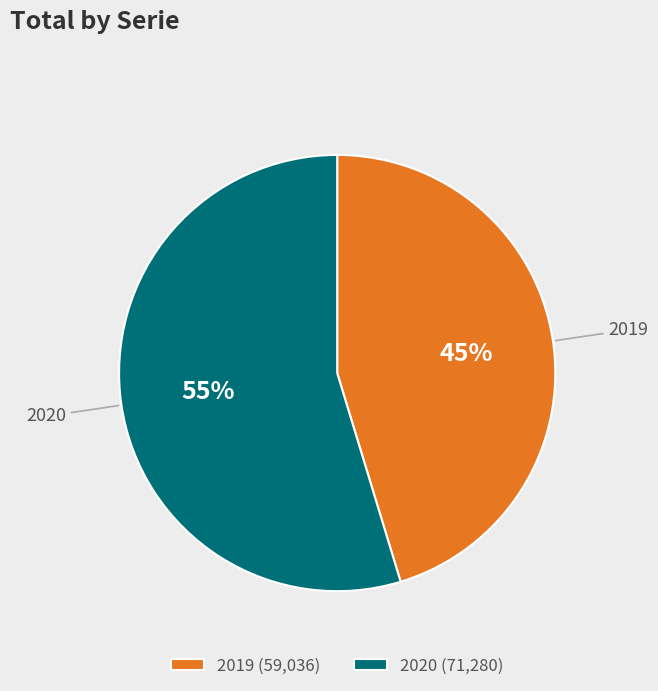

Which slice is the smallest?

2019